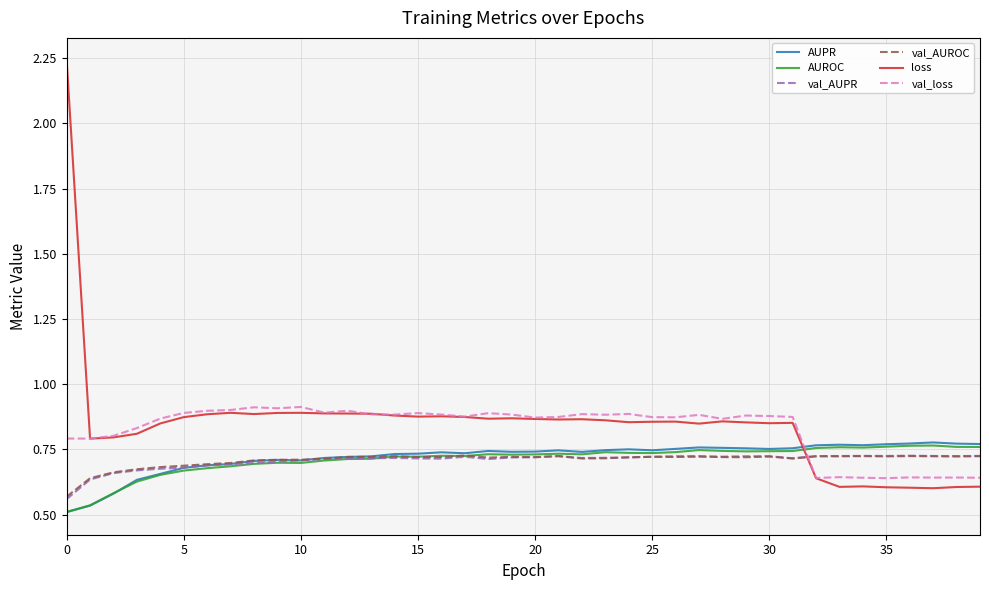

True or false: AUPR has more than 2 interior local peaks.

True